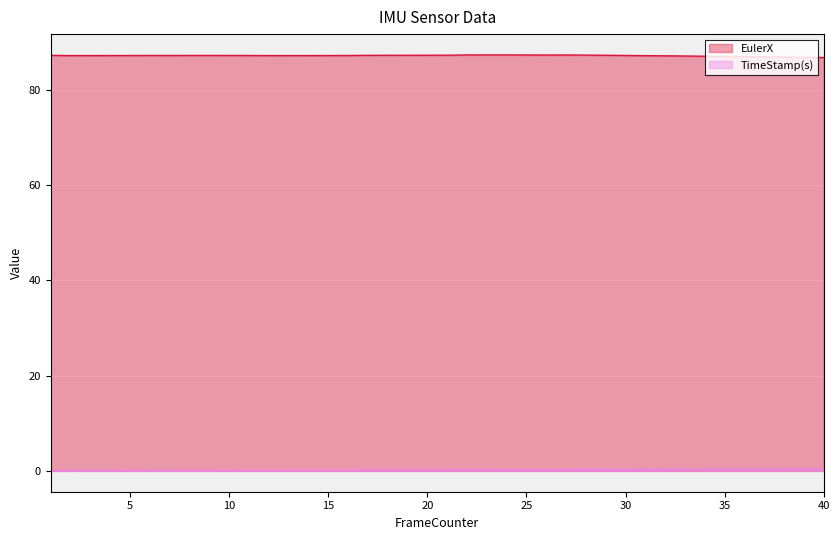

The EulerX series shows 143.4 at 3. True or false?

False